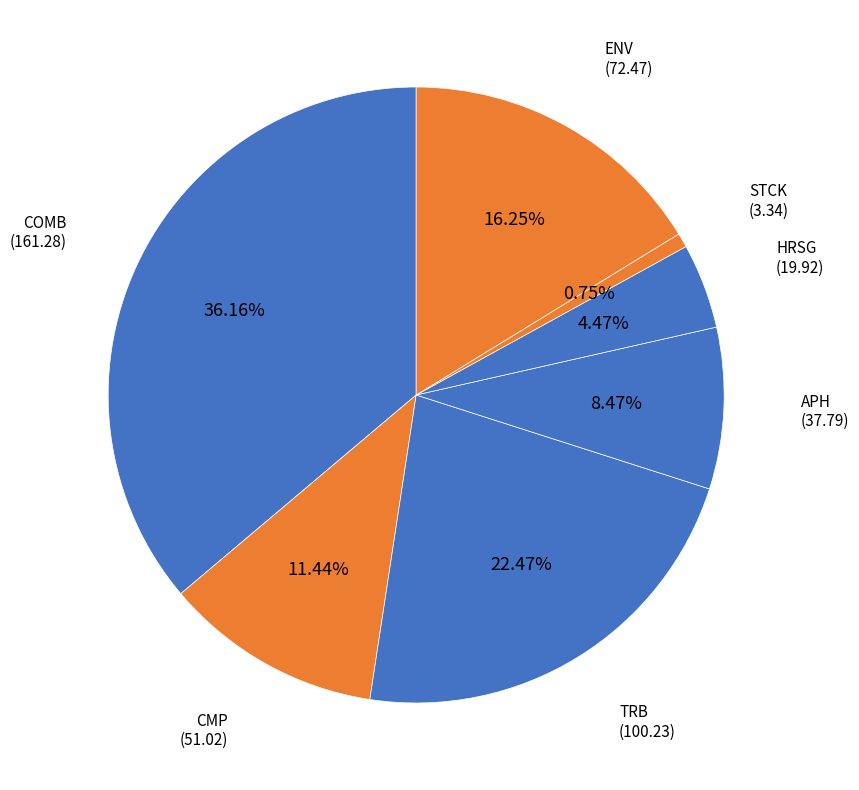

Which has a higher value, COMB or APH?

COMB